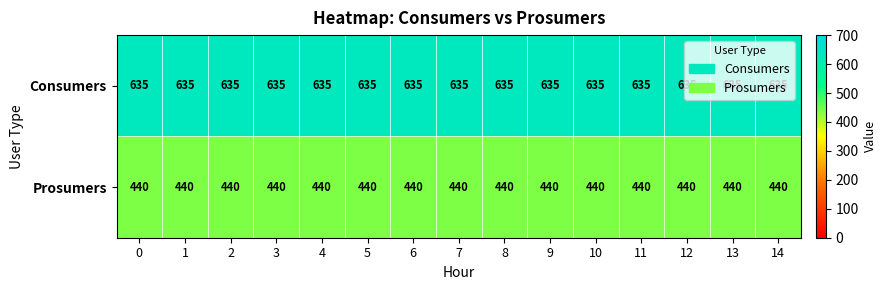

What is the greatest value displayed?

635